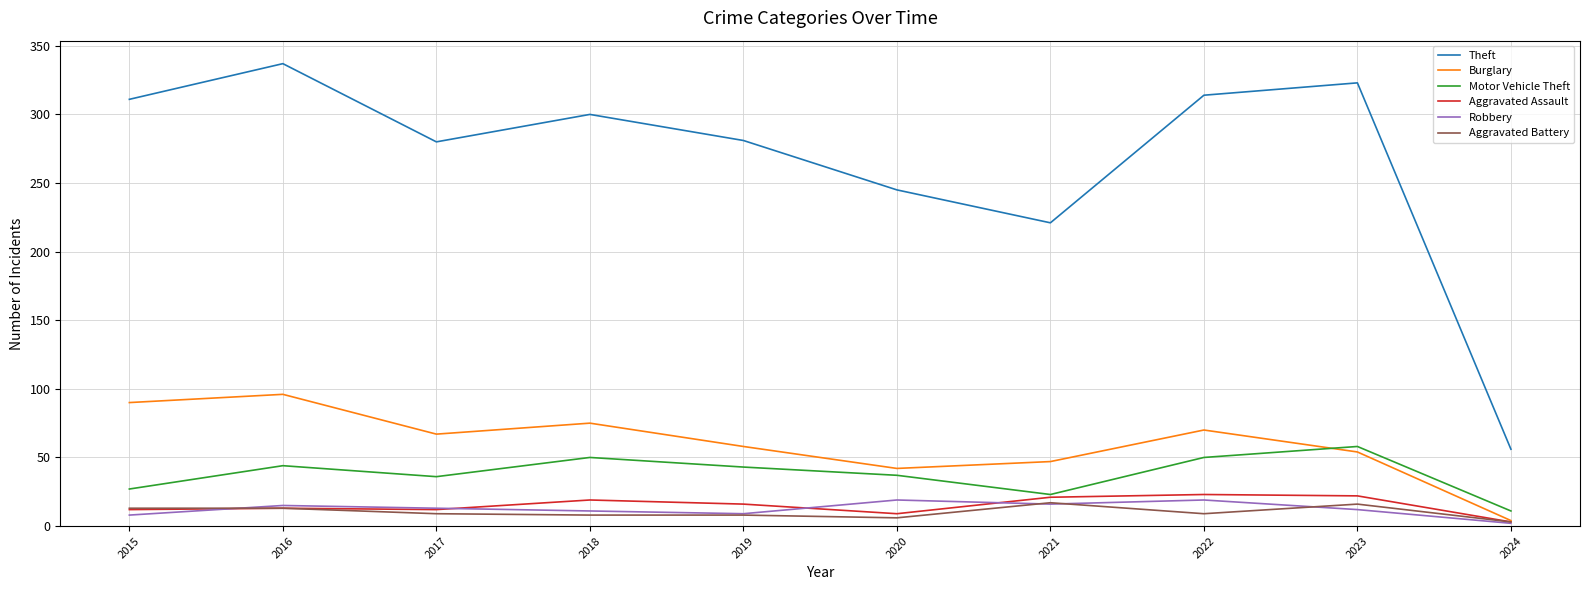

Which label corresponds to the largest value in the chart?

2016